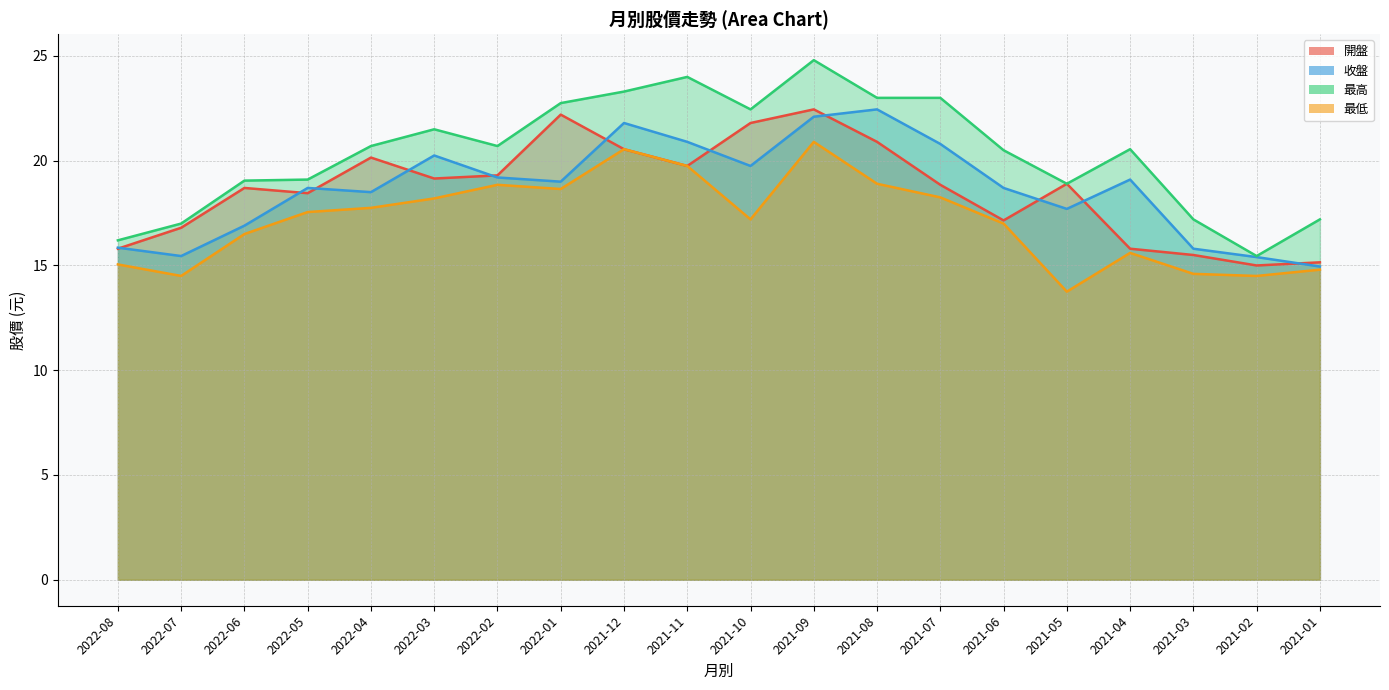

What is the smallest value displayed?

13.8